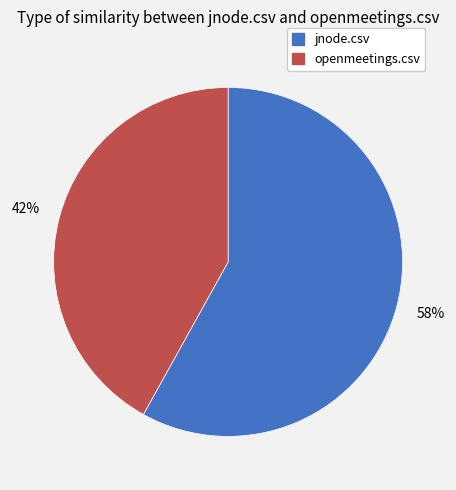

What percentage is the openmeetings.csv slice, to the nearest percent?

42%